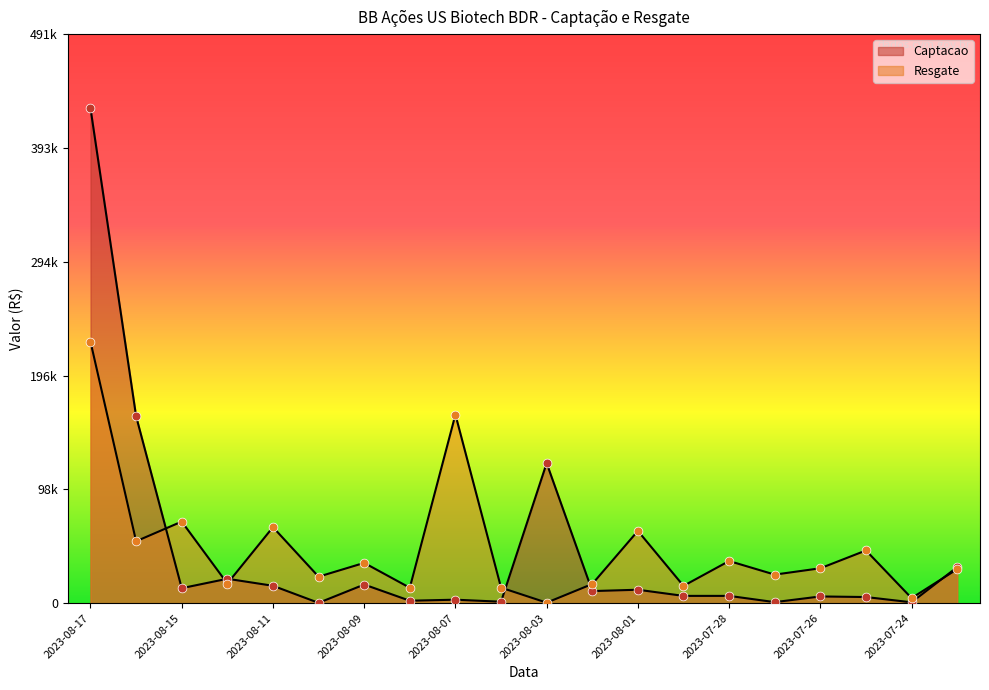

Which series has the largest Y range (max minus min)?

Captacao